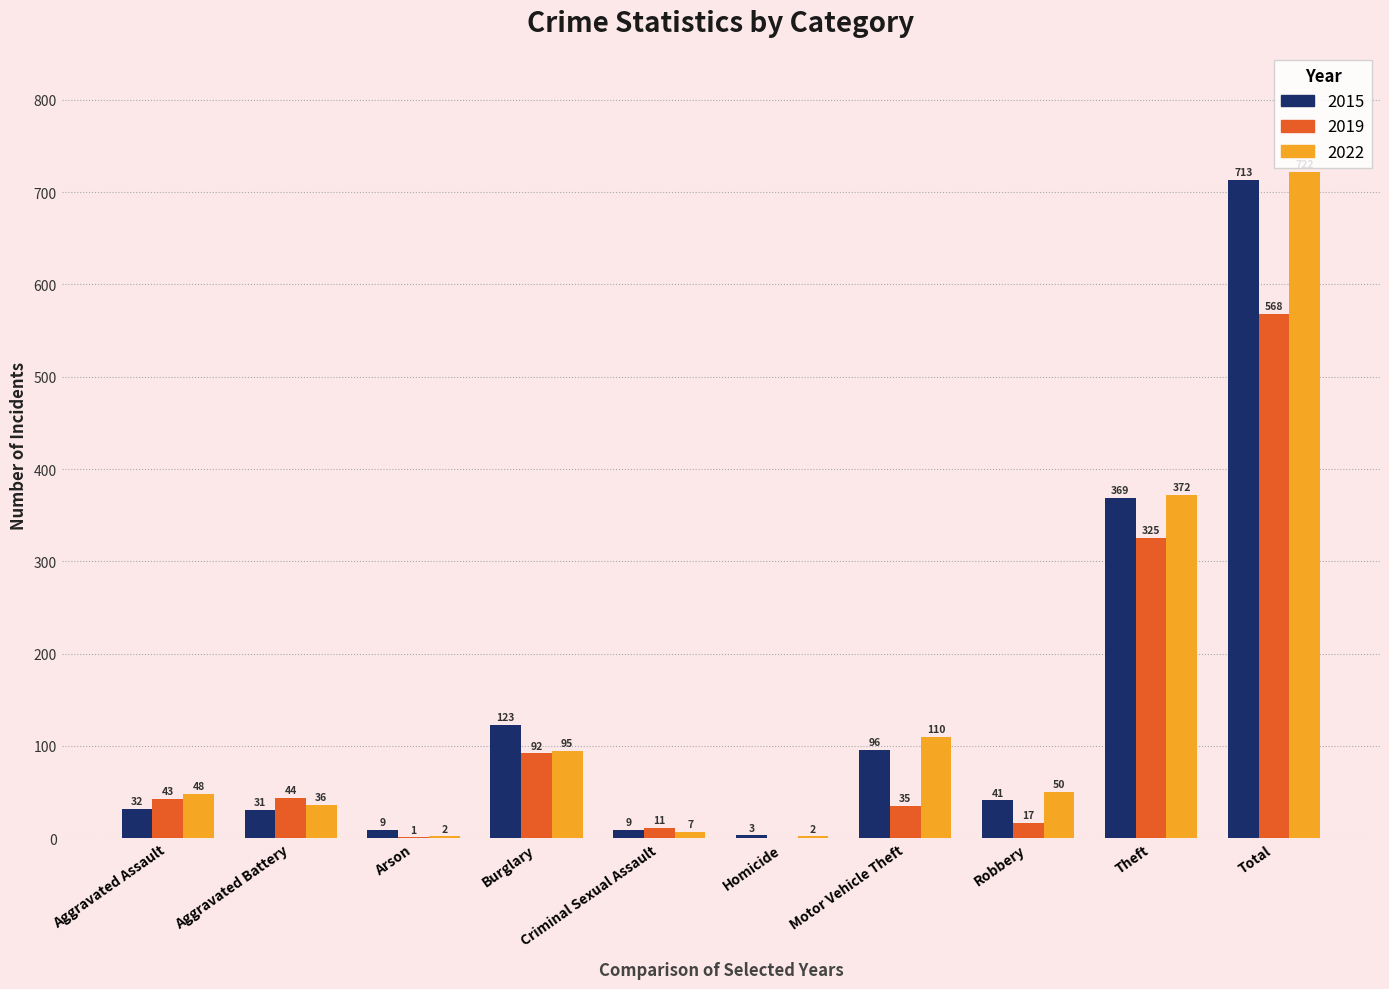

What is the spread (max minus min) of values at Motor Vehicle Theft?

75